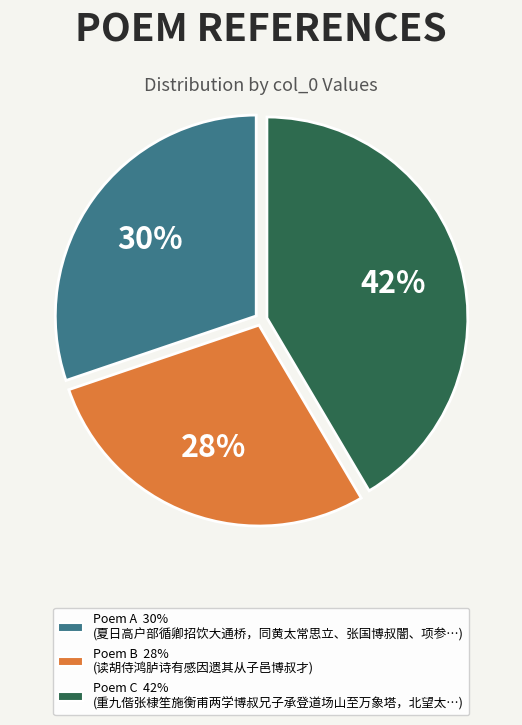

Is there a majority slice in this chart?

No